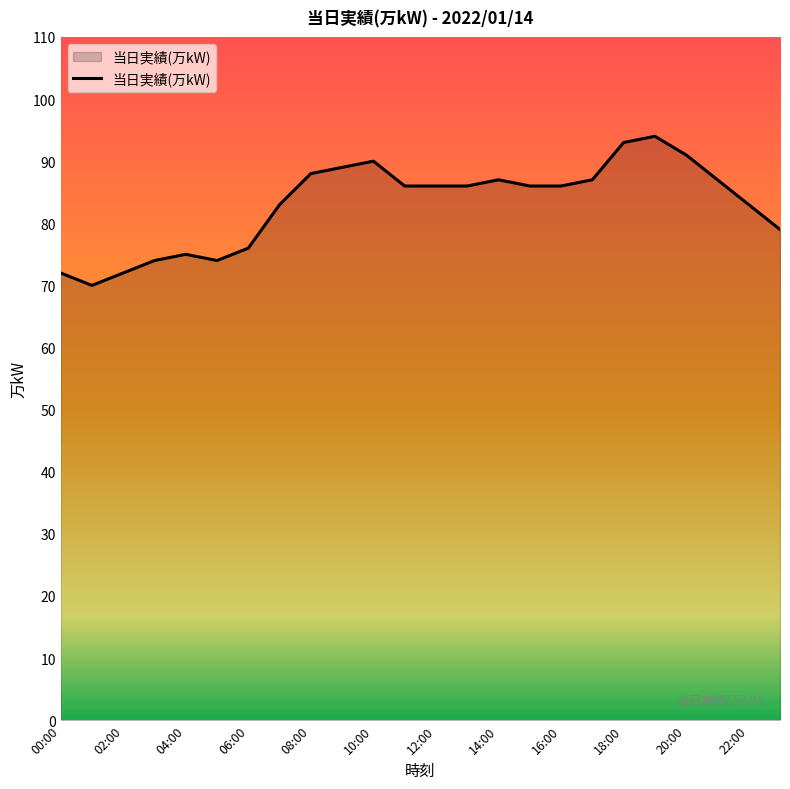

What is the difference between the maximum and minimum values?

24